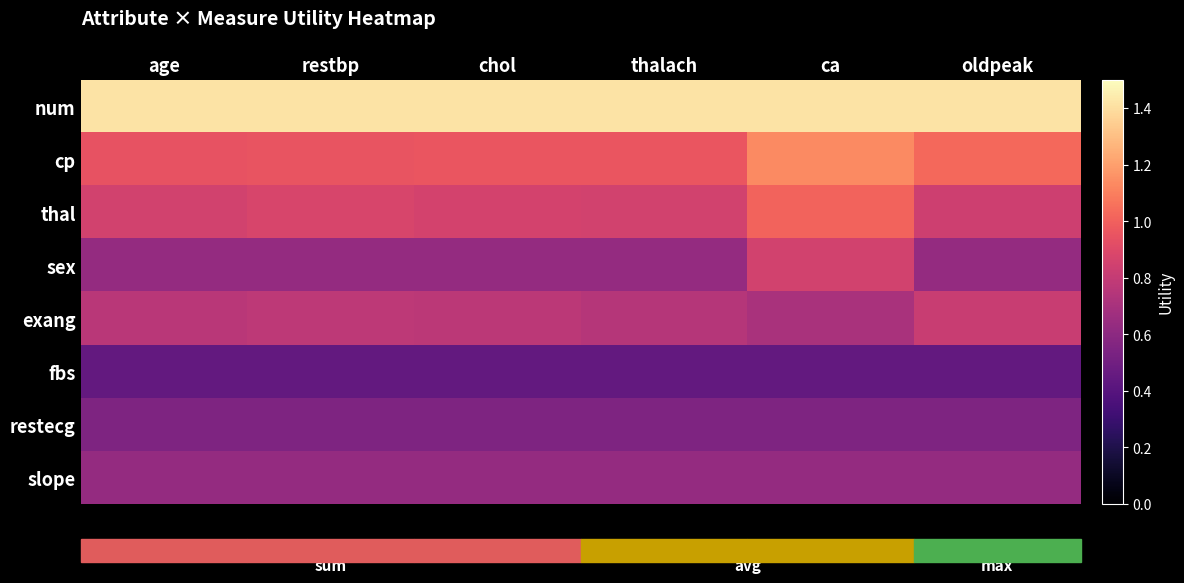

Rank the series at restbp from highest to lowest value.

num, cp, thal, exang, sex, slope, restecg, fbs